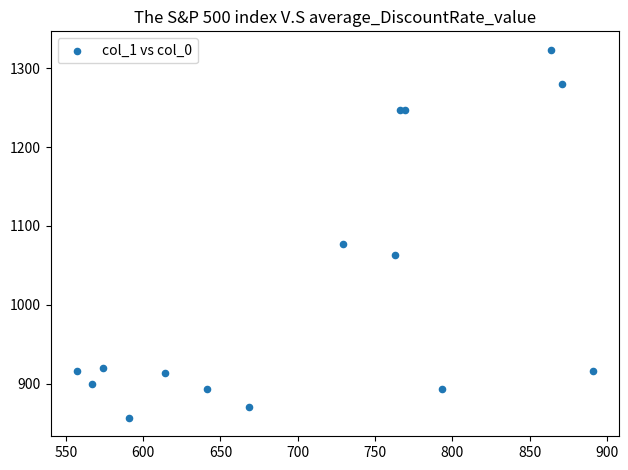

What Y value in the scatter plot is closest to 1090?

1076.7